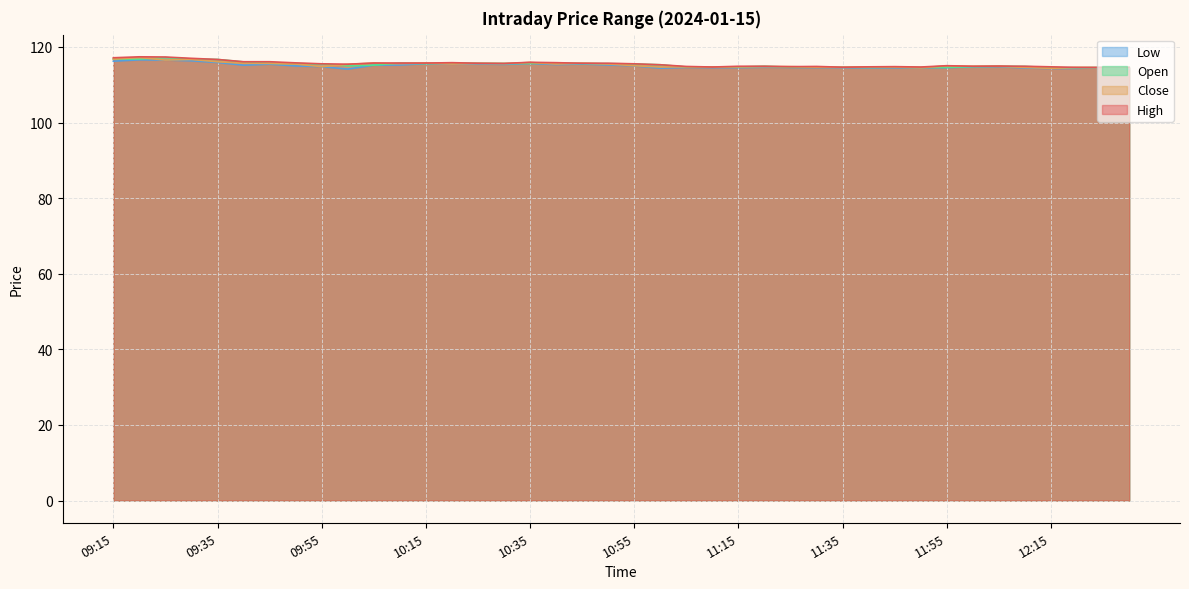

What is the smallest value displayed?

114.2